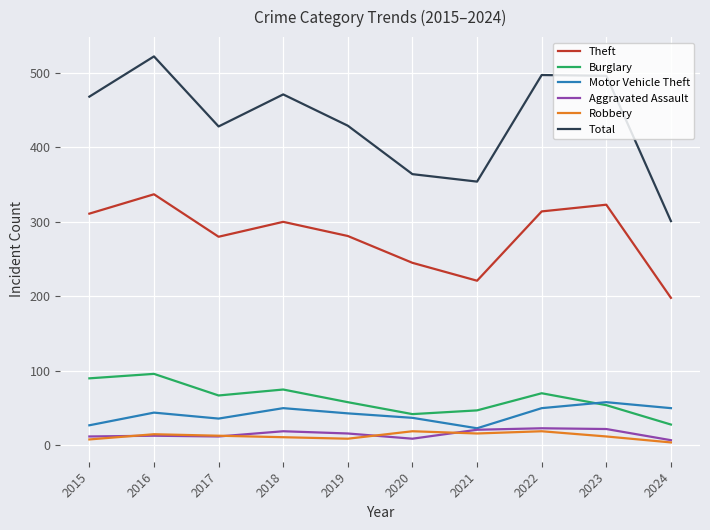

True or false: Theft and Total intersect in this chart.

False